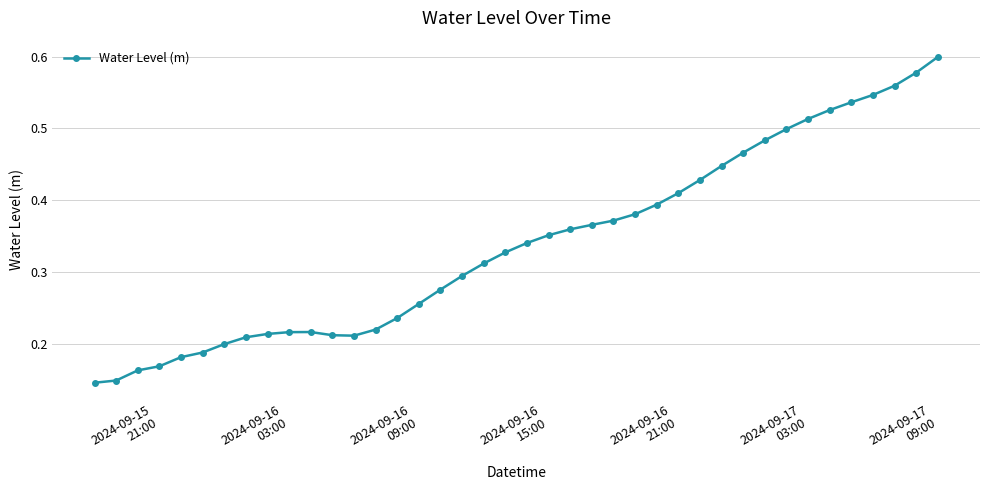

What is the sum of all values?

13.6